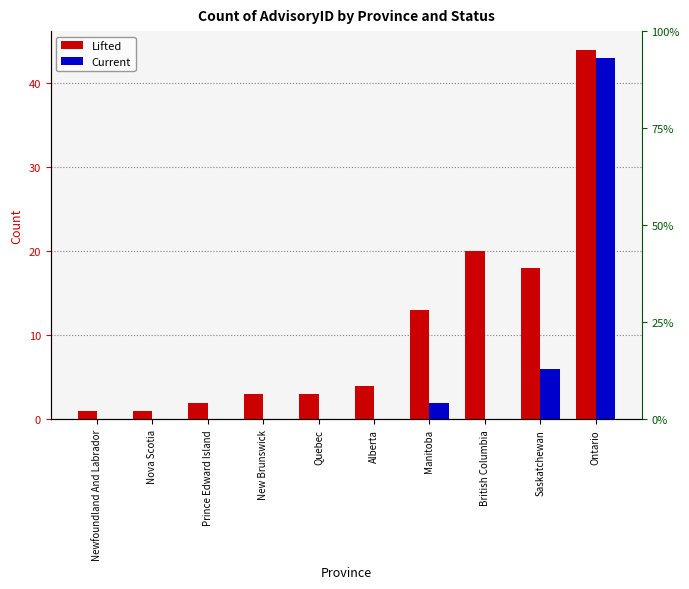

What is the sum of the Lifted values at Saskatchewan and Quebec?

21